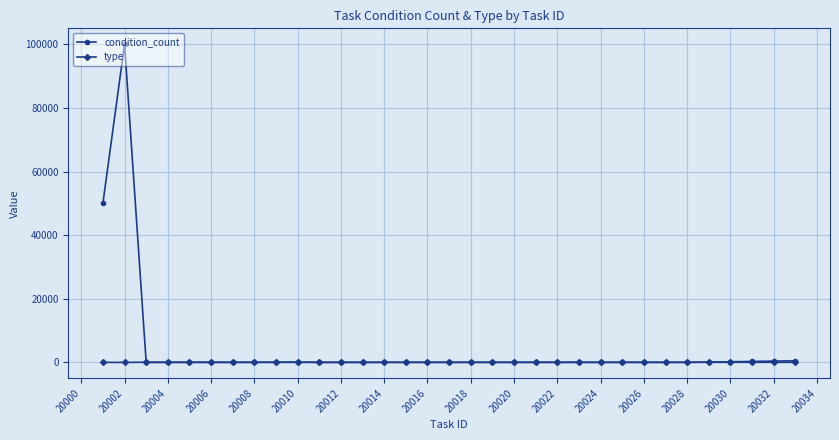

Rank the series by their maximum value, from lowest to highest.

type, condition_count